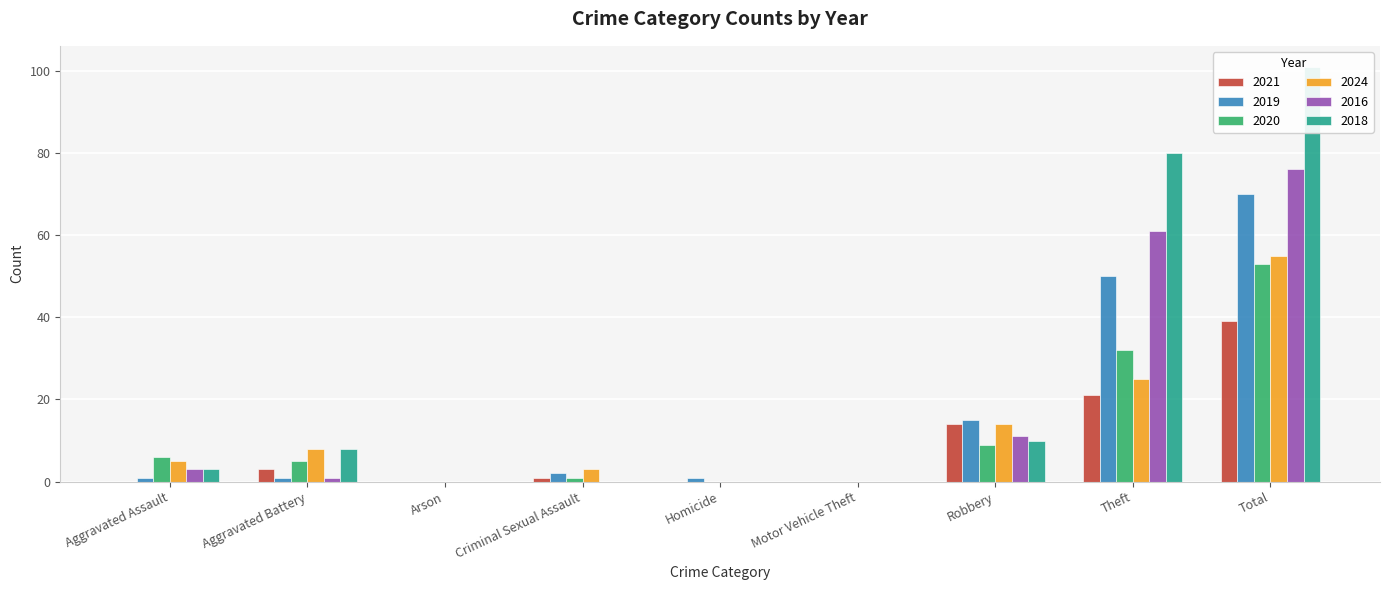

What is the value of the 2021 bar at the 4th from the left?

1